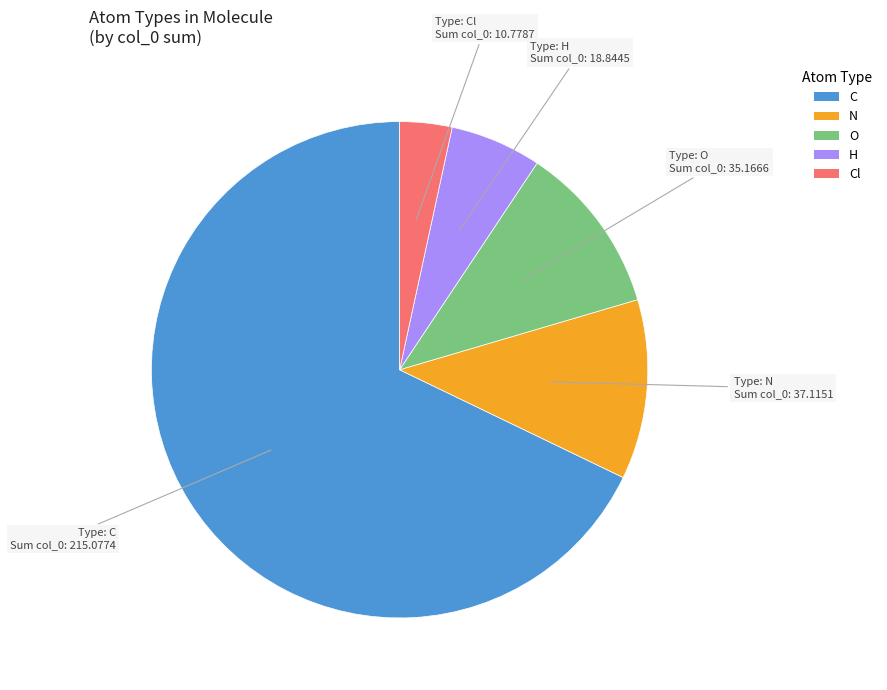

Does any single category account for the majority?

Yes